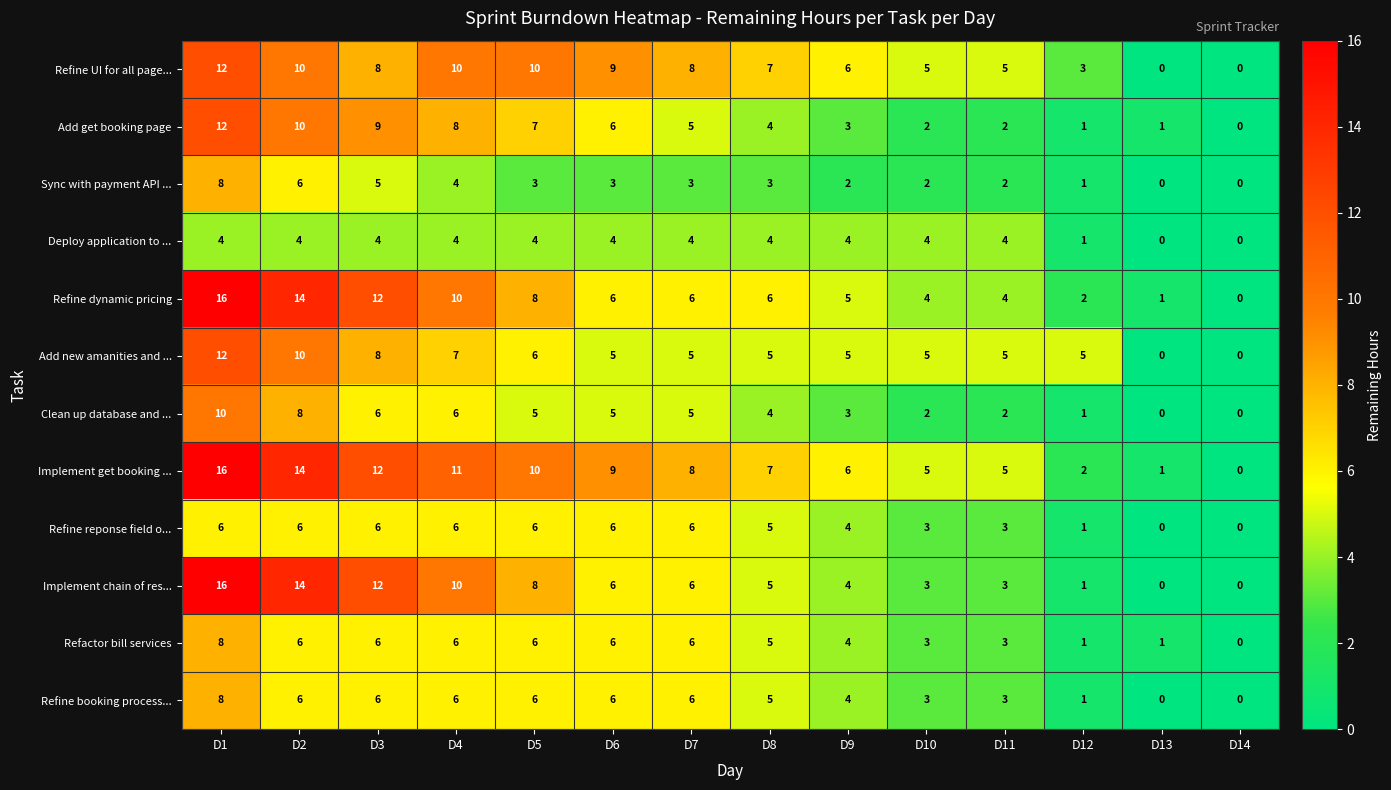

Count the Clean up database and ... values in the range 2 to 6.

9